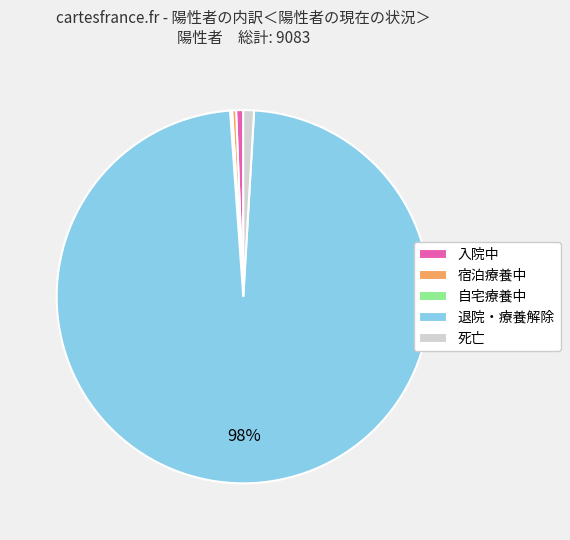

True or false: 入院中 accounts for 11% of the total.

False